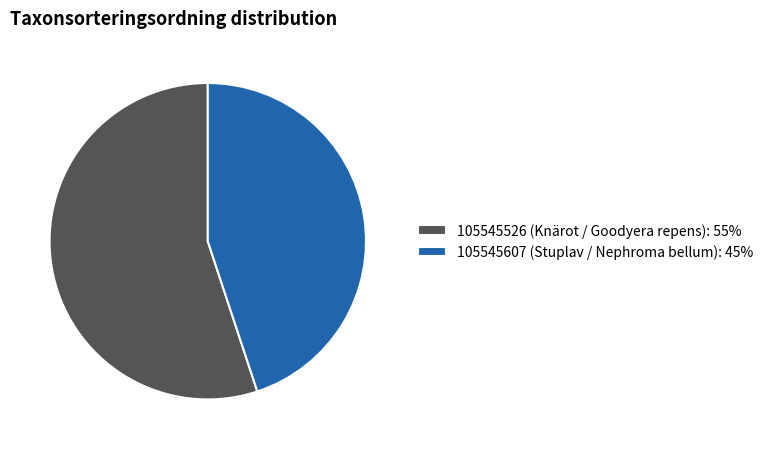

Is 105545607 (Stuplav / Nephroma bellum): 45% the majority of the pie?

No